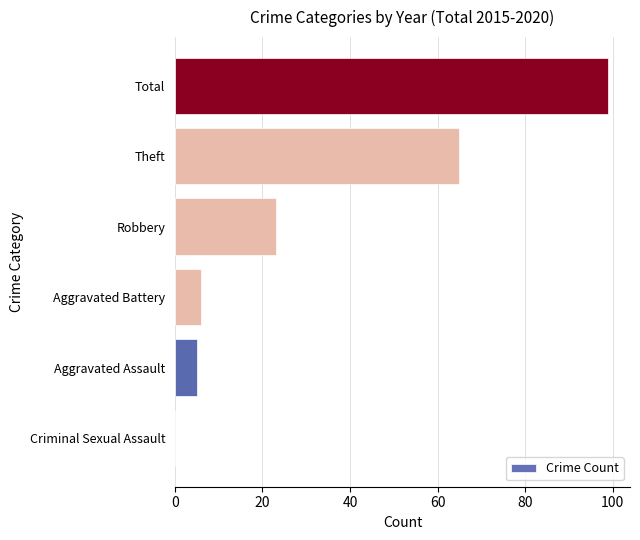

What is the sum of all values?

198